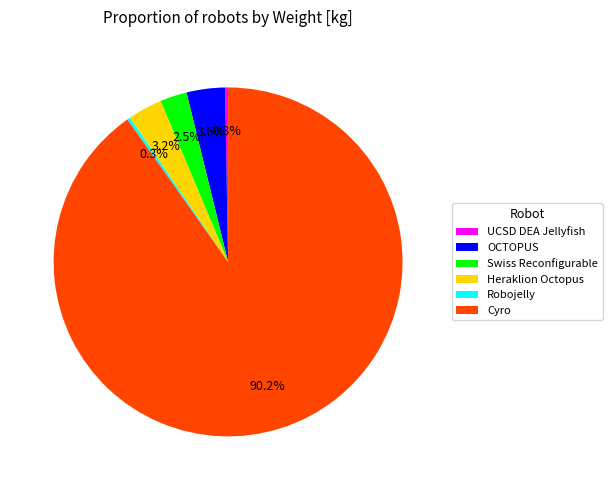

Which category has the biggest portion of the pie?

Cyro